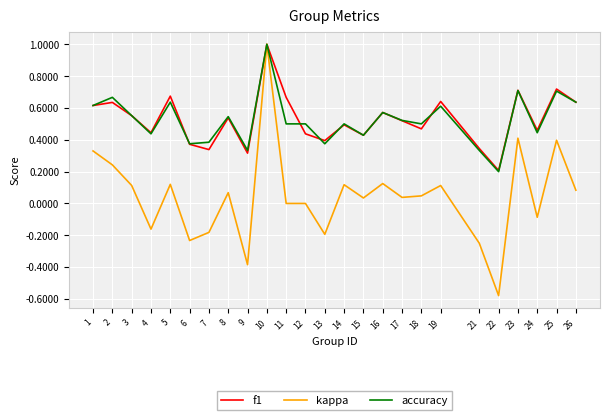

The f1 series shows 0.6 at 1. True or false?

True